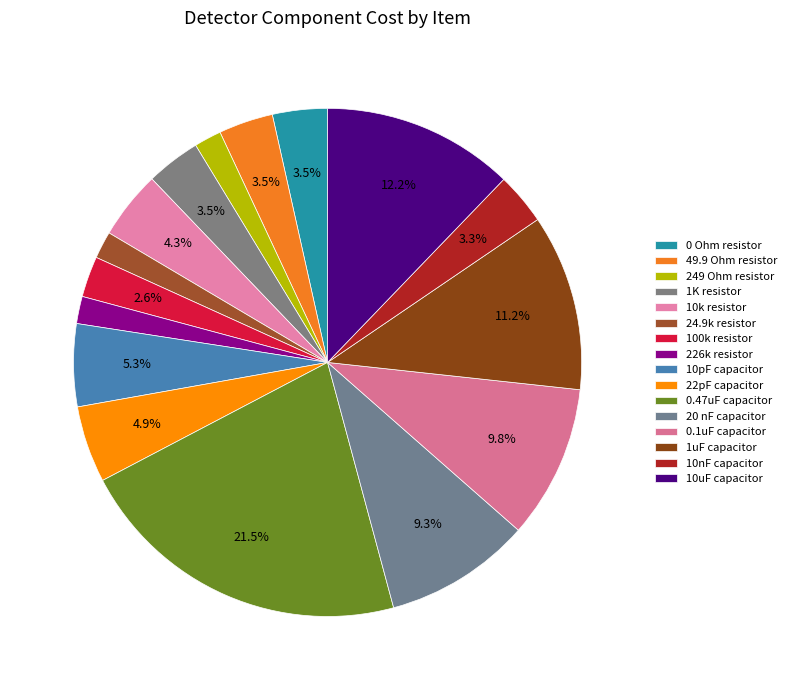

True or false: 1K resistor accounts for 17% of the total.

False